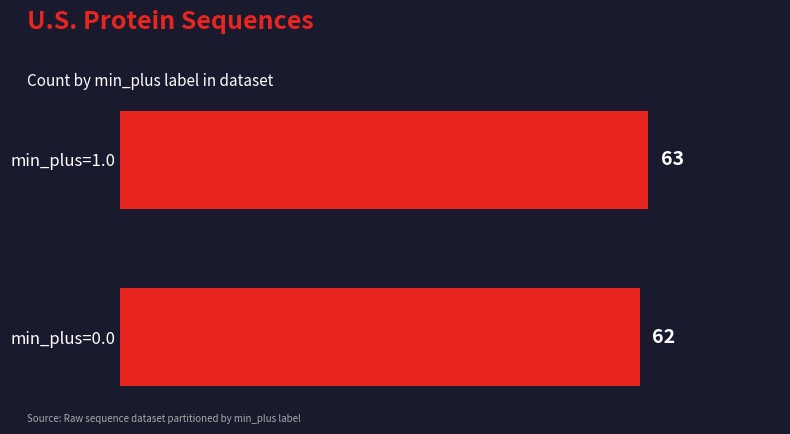

Reading bottom to top, what are all the values shown in this chart?

min_plus=0.0=62	min_plus=1.0=63